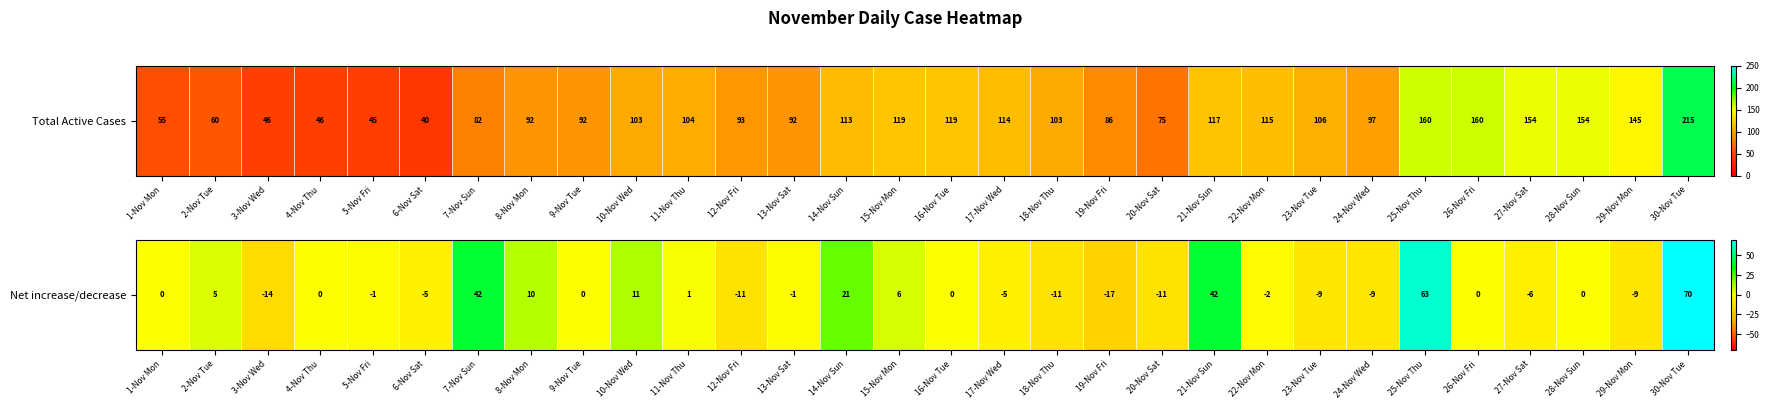

Reading right to left, what are all the values shown in this chart?

30-Nov Tue=70	29-Nov Mon=-9	28-Nov Sun=0	27-Nov Sat=-6	26-Nov Fri=0	25-Nov Thu=63	24-Nov Wed=-9	23-Nov Tue=-9	22-Nov Mon=-2	21-Nov Sun=42	20-Nov Sat=-11	19-Nov Fri=-17	18-Nov Thu=-11	17-Nov Wed=-5	16-Nov Tue=0	15-Nov Mon=6	14-Nov Sun=21	13-Nov Sat=-1	12-Nov Fri=-11	11-Nov Thu=1	10-Nov Wed=11	9-Nov Tue=0	8-Nov Mon=10	7-Nov Sun=42	6-Nov Sat=-5	5-Nov Fri=-1	4-Nov Thu=0	3-Nov Wed=-14	2-Nov Tue=5	1-Nov Mon=0